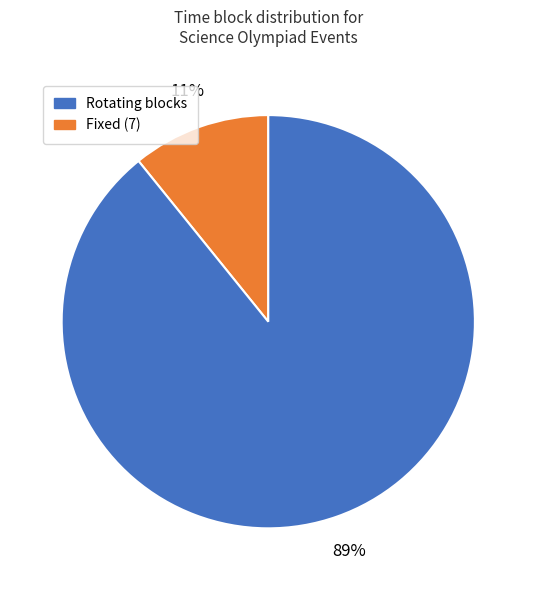

Count the number of slices in the pie.

2